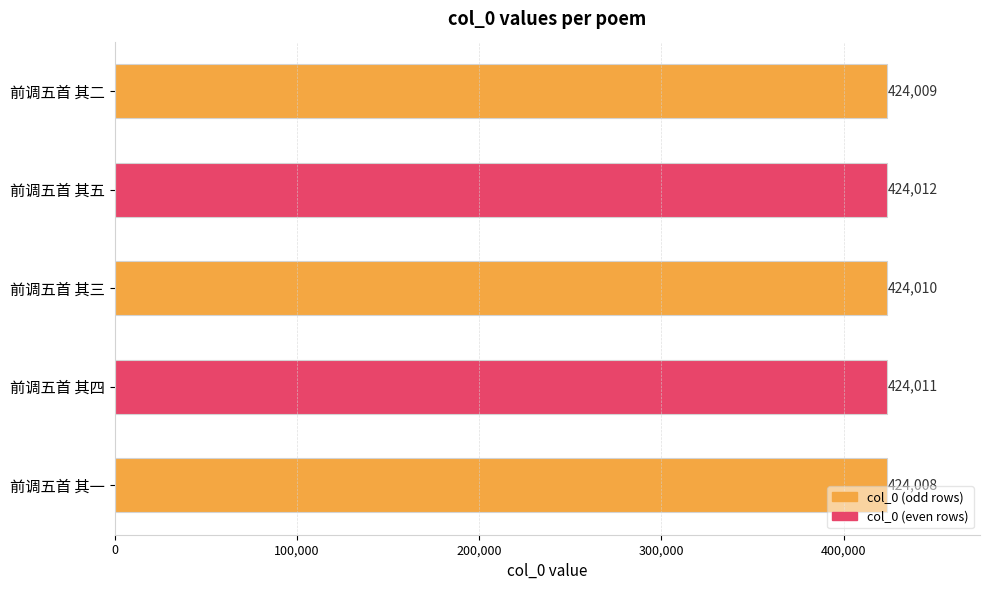

What position from the top is 前调五首 其一?

5